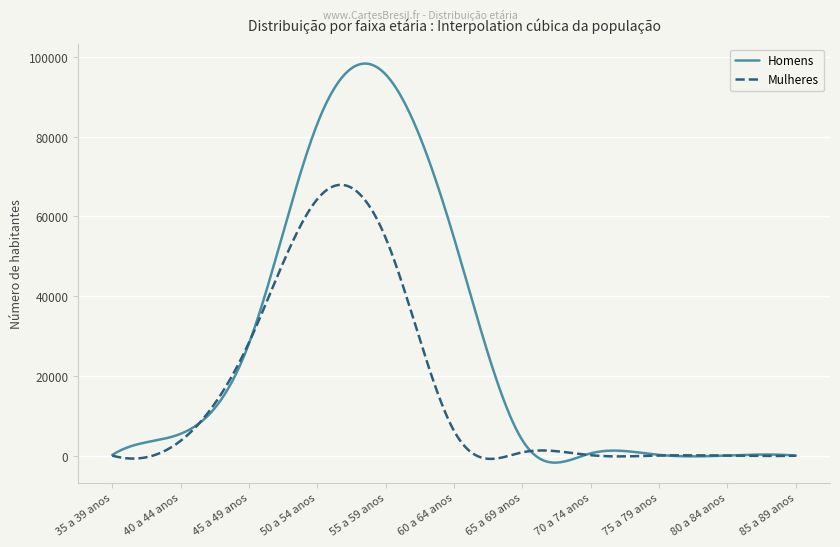

List the series in order of their peak value, lowest first.

Mulheres, Homens